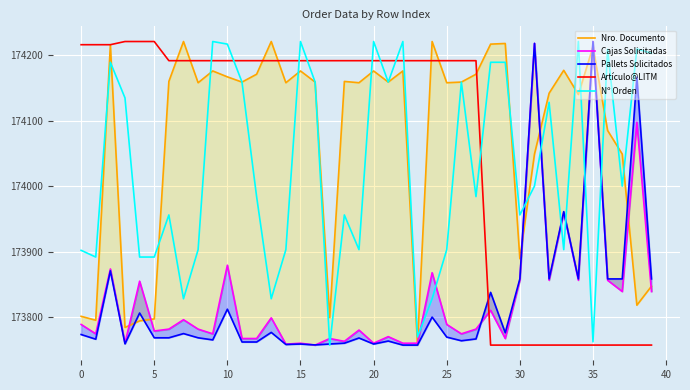

What are all the series names shown in the legend?

Nro. Documento, Cajas Solicitadas, Pallets Solicitados, Artículo@LITM, Nº Orden